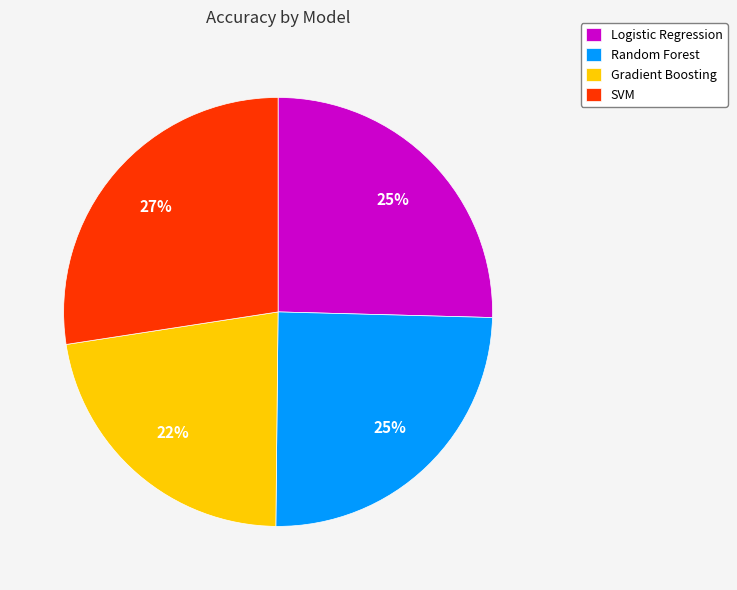

What percentage is the Random Forest slice, to the nearest percent?

25%